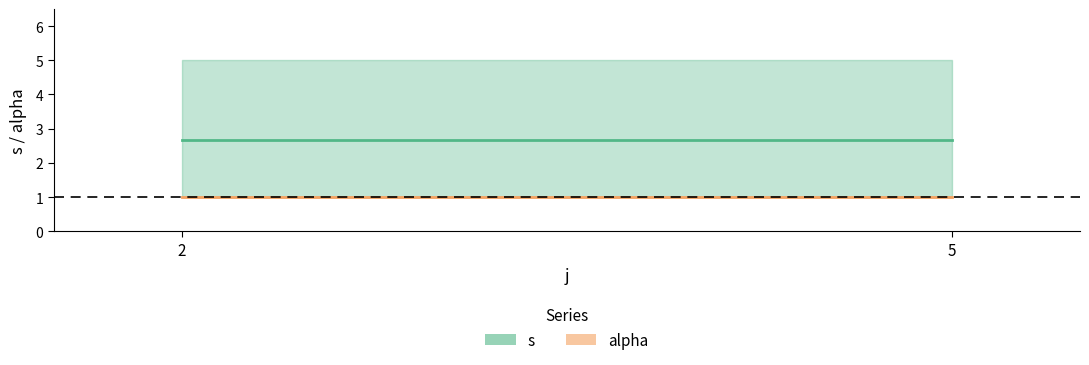

What are all the series names shown in the legend?

s, alpha